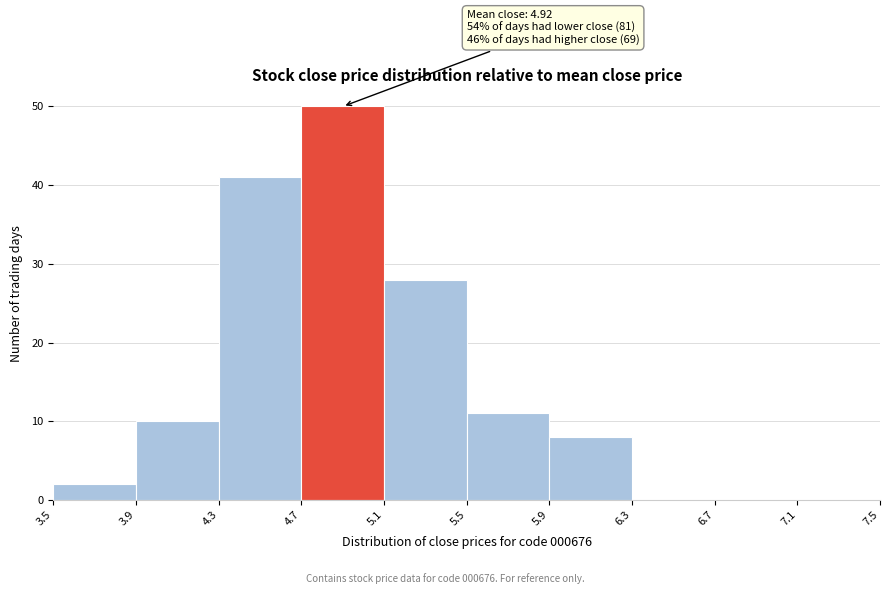

Over which range of the x-axis is the bar tallest?

4.7 to 5.1